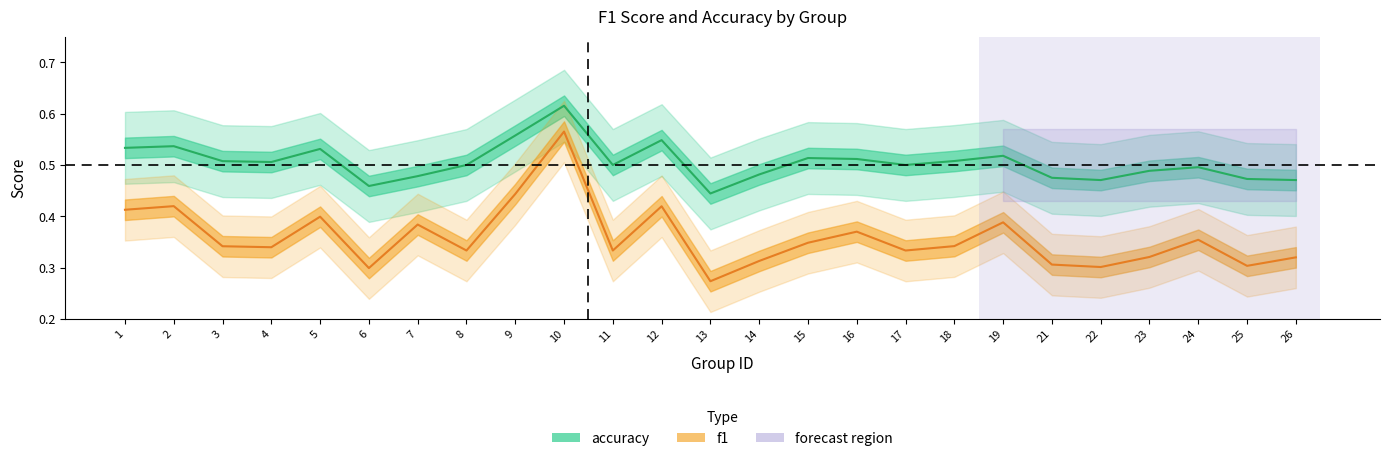

Rank the series at 14 from lowest to highest value.

f1, accuracy